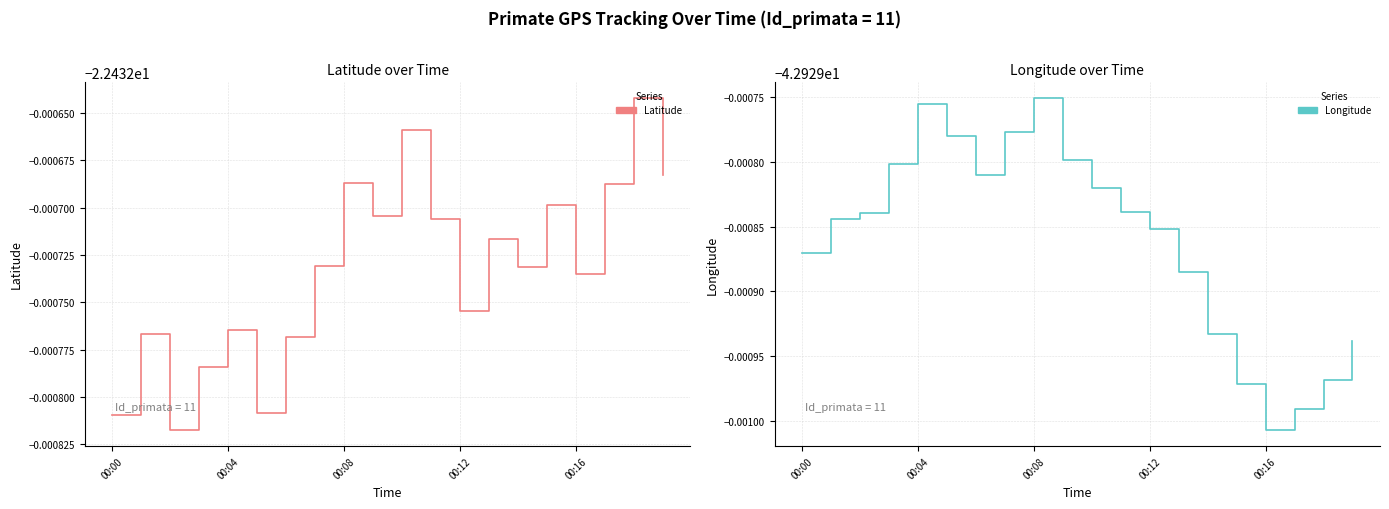

True or false: Longitude has more than 1 points higher than both neighbors.

True